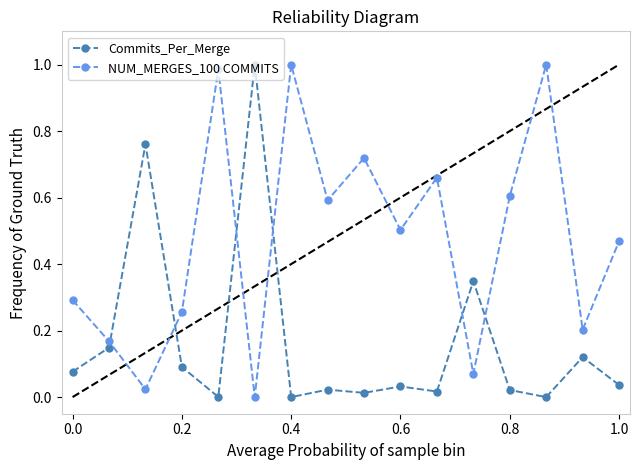

How many intersections are there between Commits_Per_Merge and NUM_MERGES_100 COMMITS?

6